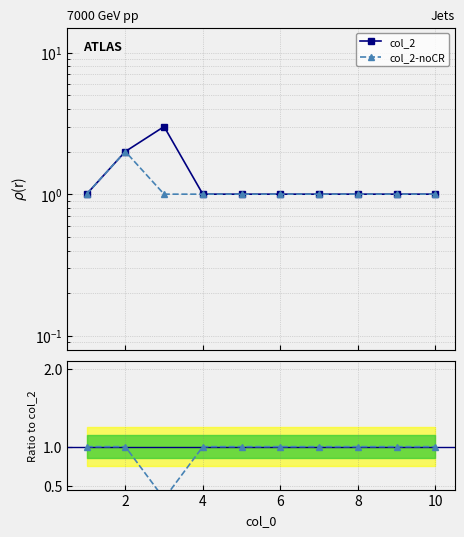

True or false: col_2 and col_2-noCR intersect in this chart.

False